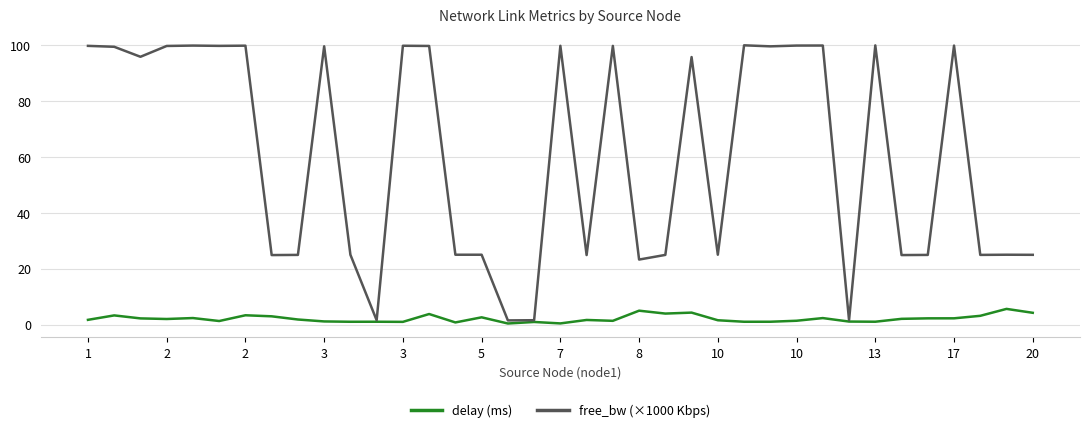

Which series has the largest total across all categories?

free_bw (×1000 Kbps)